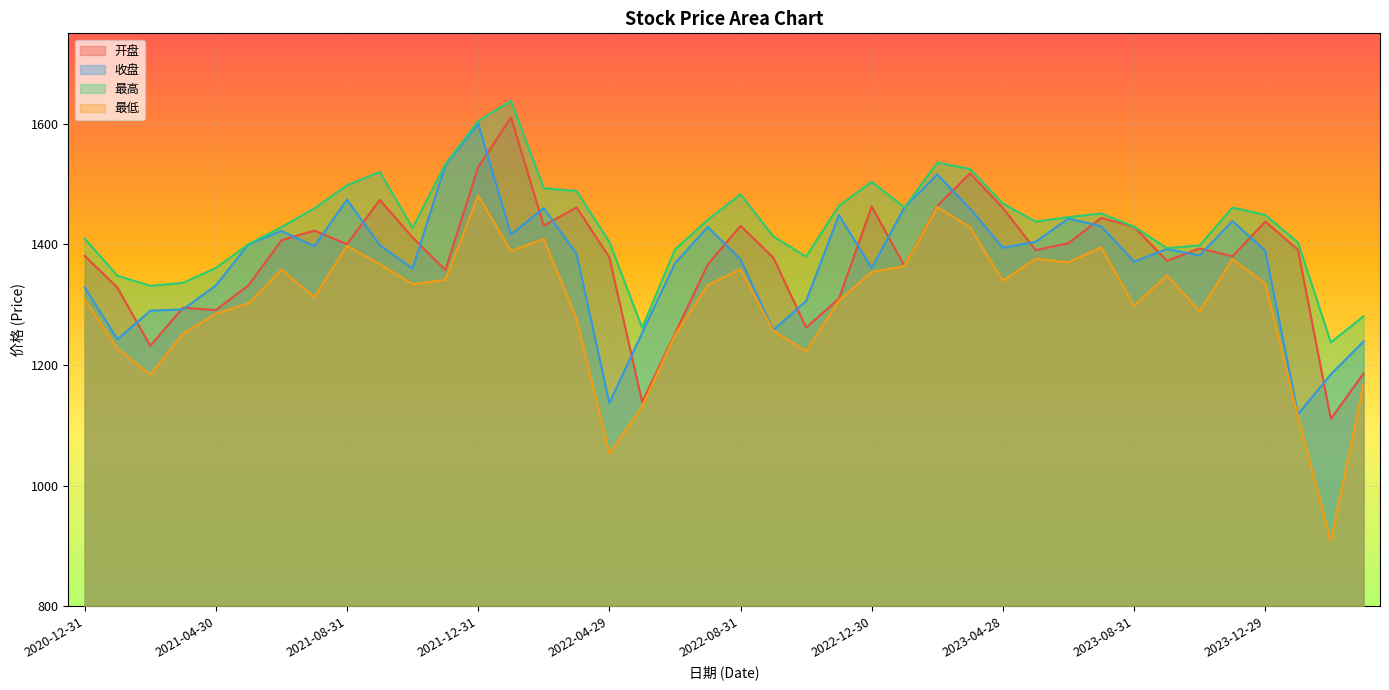

Is the value of 最高 at 2022-06-30 greater than the value of 收盘 at 2023-06-30?

No